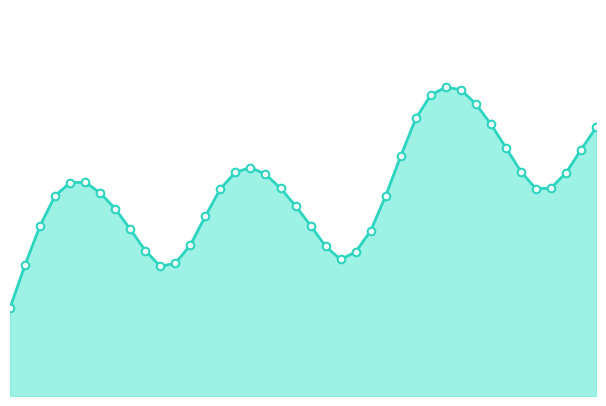

Is this an area chart (filled region under the line)?

Yes